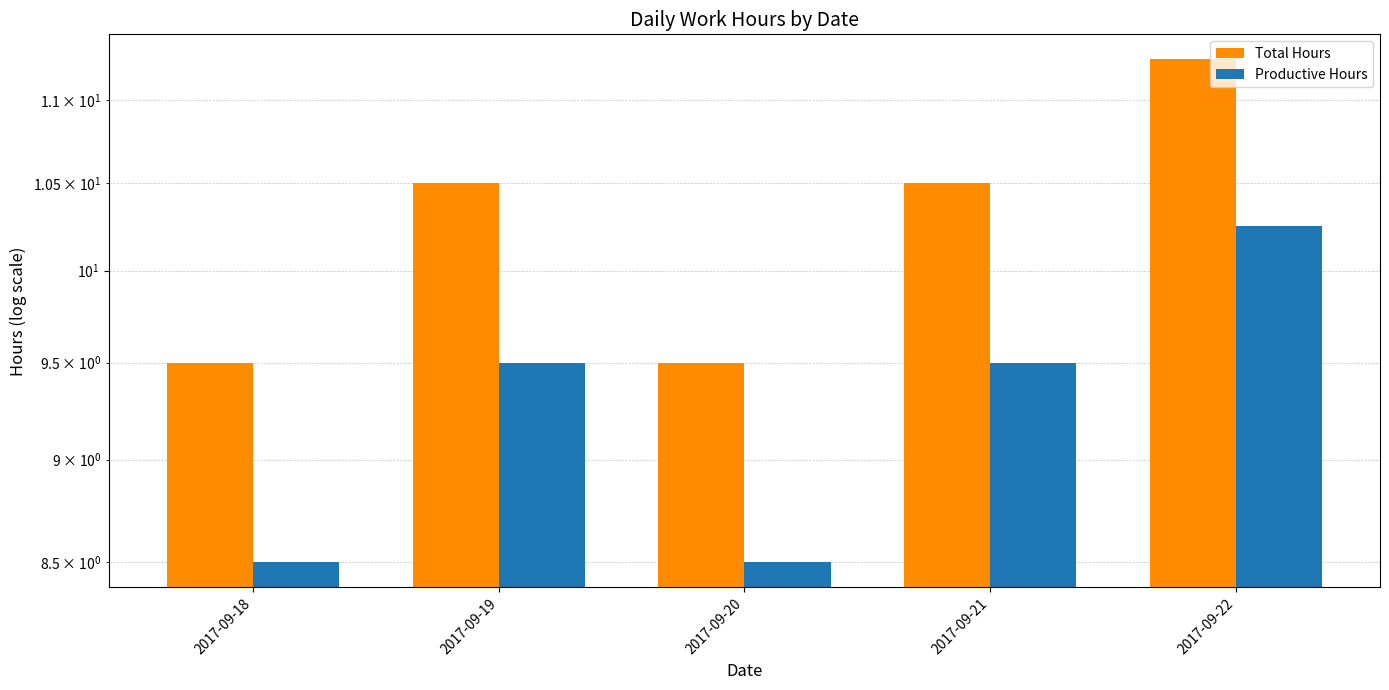

Where is Total Hours nearest to the value 10?

2017-09-18